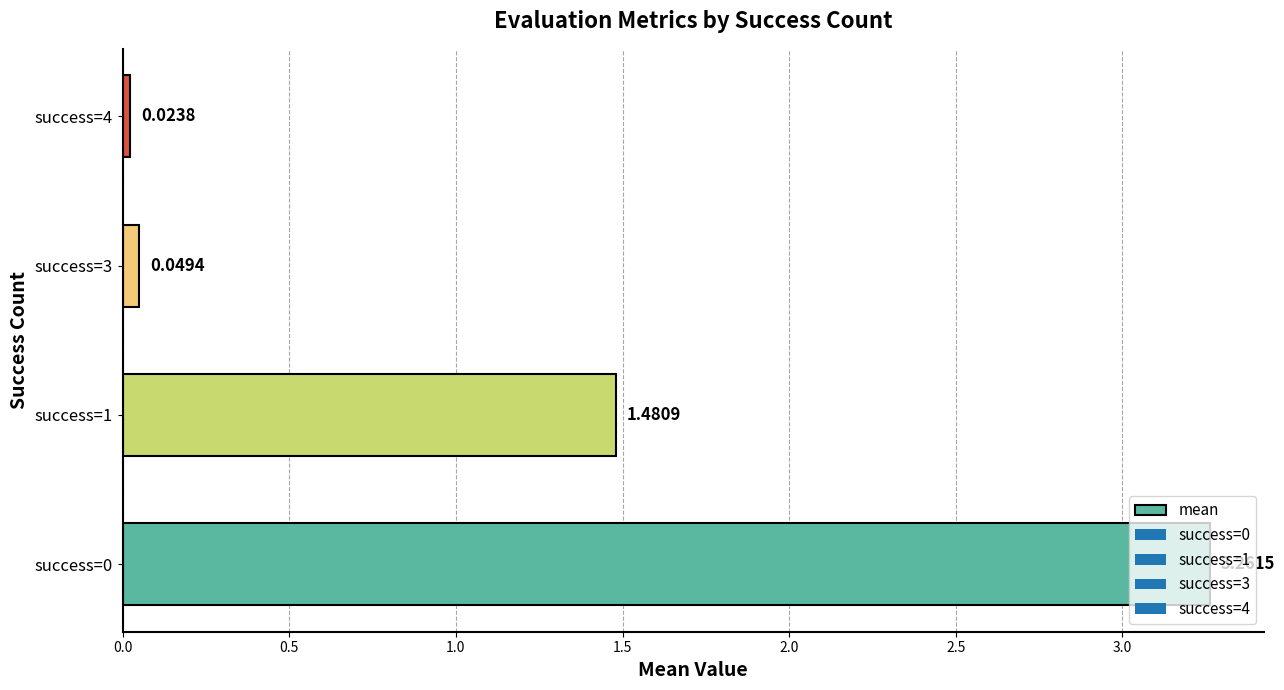

Which has a higher value, success=1 or success=3?

success=1